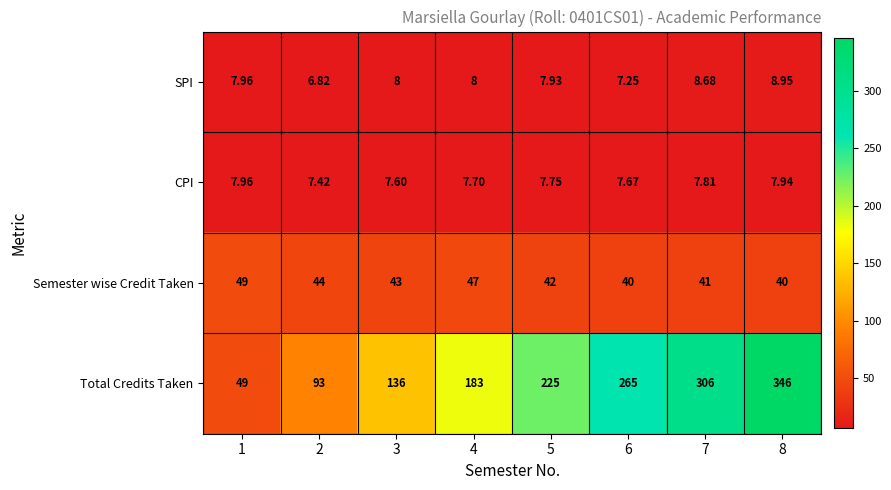

Between 6 and 7, which series saw the biggest shift?

Total Credits Taken